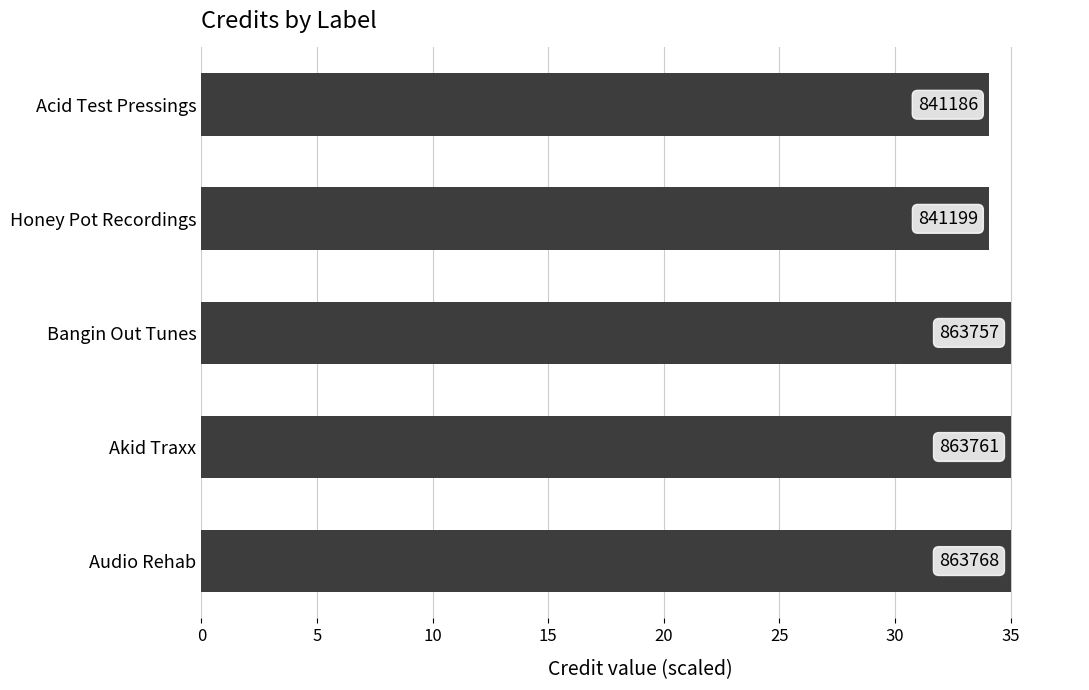

How many bars are there in total?

5